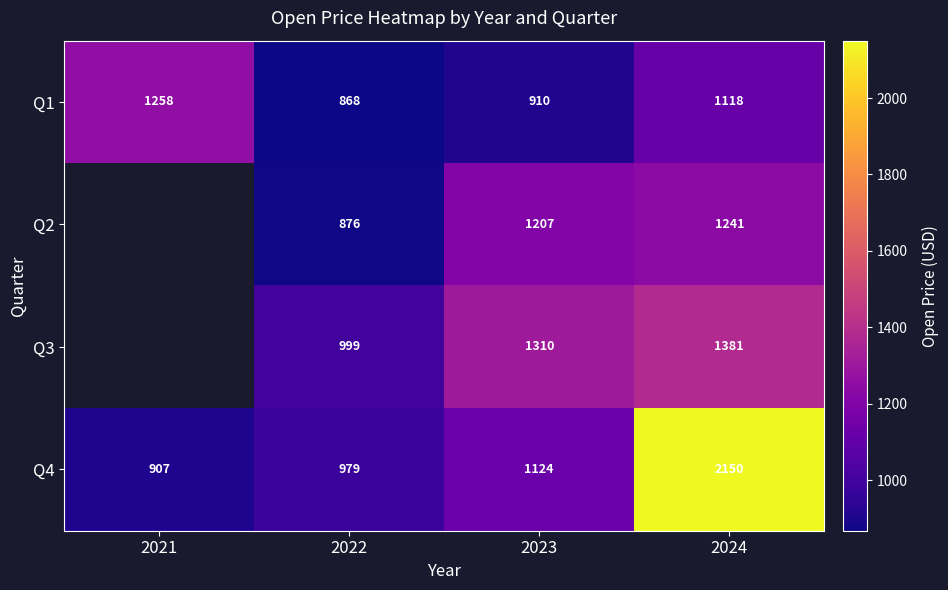

What is the difference between the Q1 values at 2022 and 2023?

42